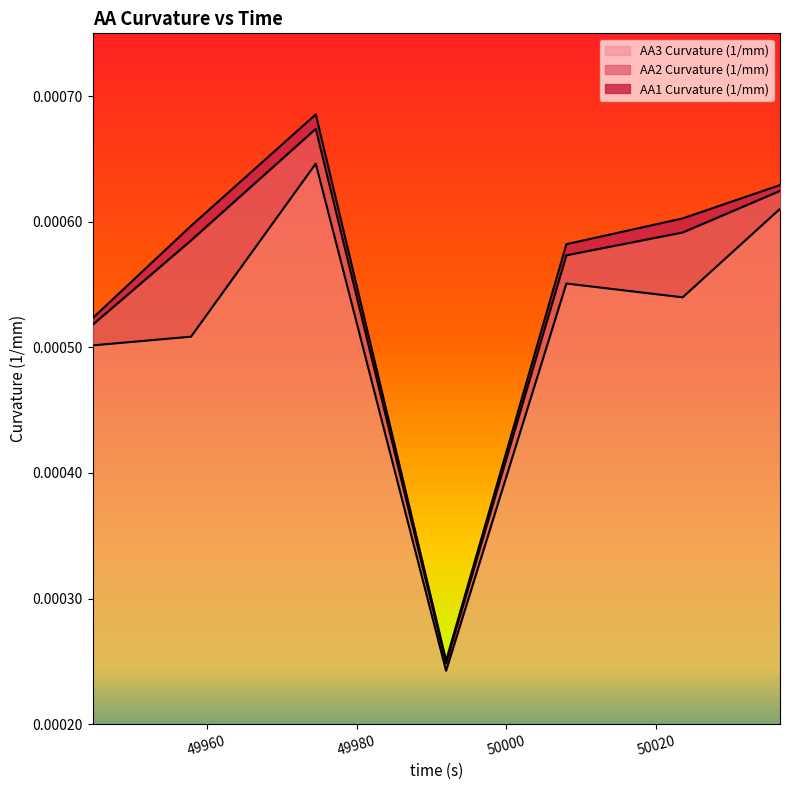

At which label is AA3 Curvature (1/mm) closest to 0?

49991.954776